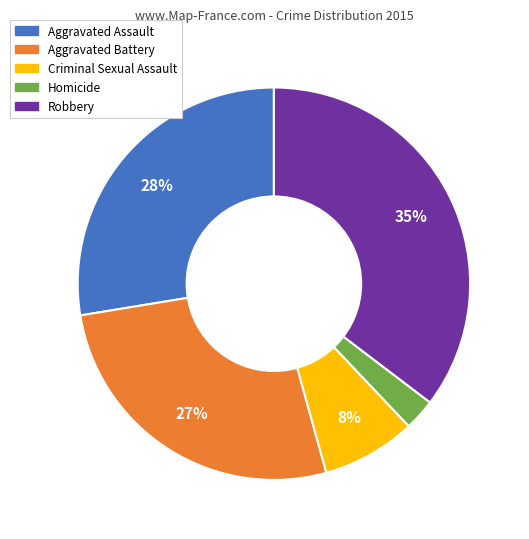

True or false: Homicide accounts for 3% of the total.

True